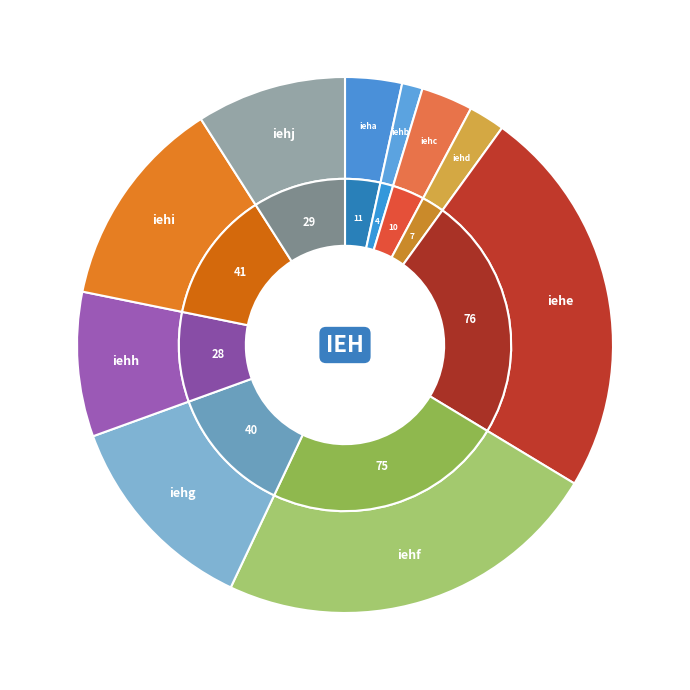

Is iehb the majority of the pie?

No